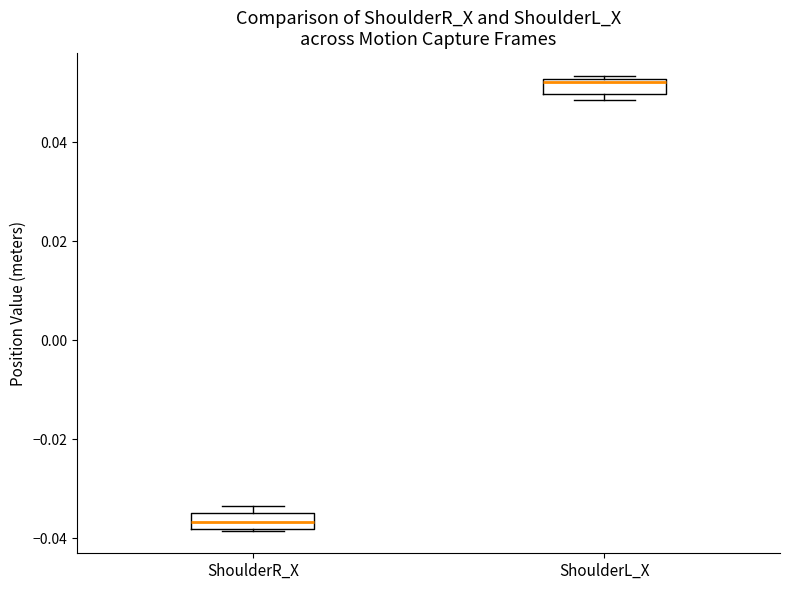

Which box has the highest median line?

ShoulderL_X